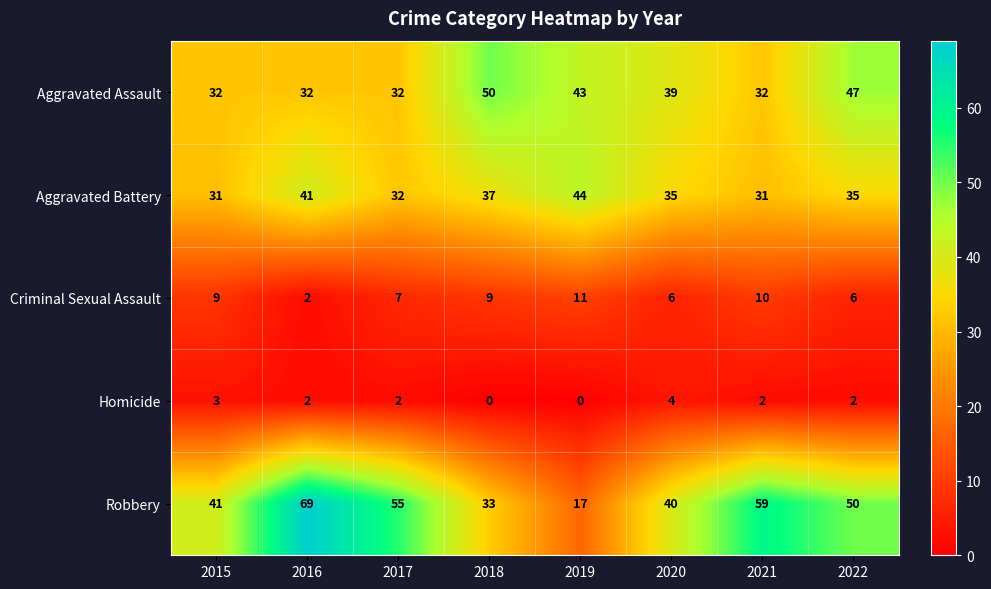

Which series has the largest range (max minus min)?

Robbery